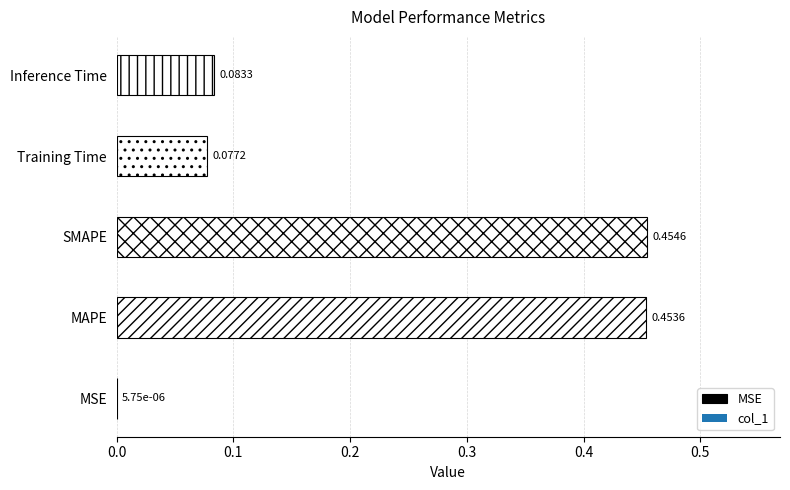

Is it true that the value at SMAPE is 0.2?

False